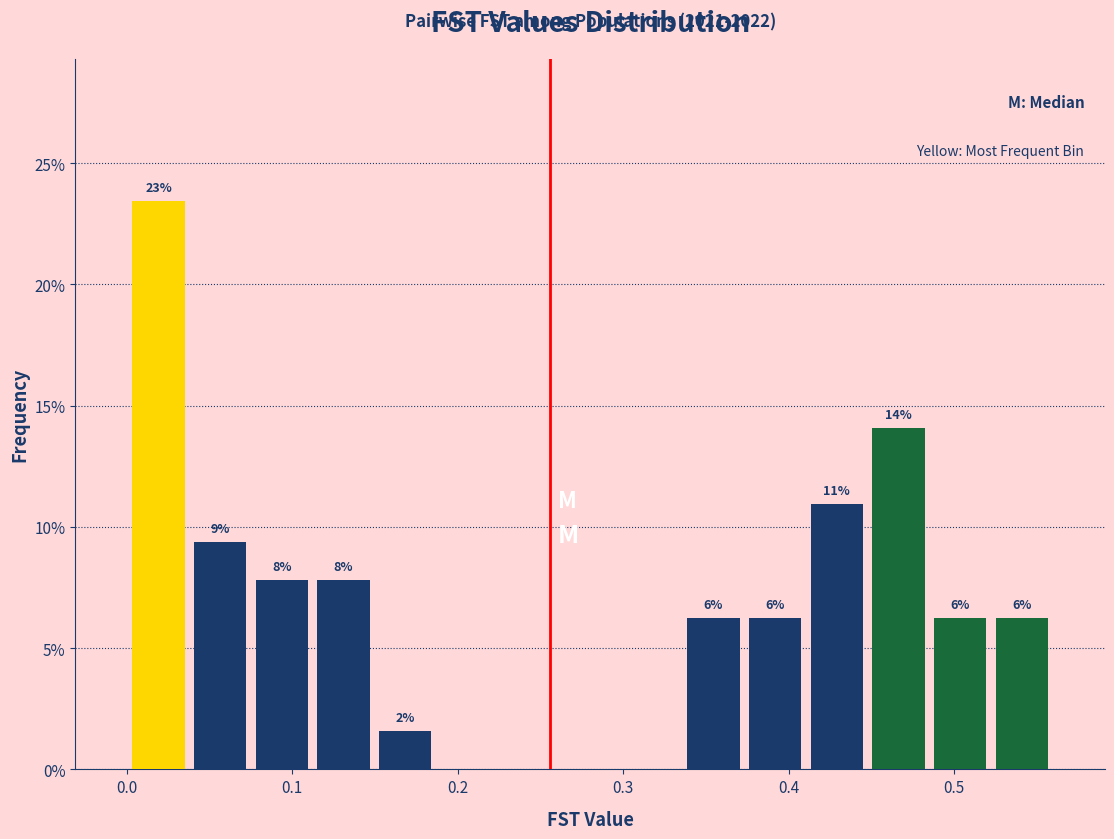

Around what value on the x-axis is the tallest bar? Give the approximate position of its centre, as read against the axis.

0.02